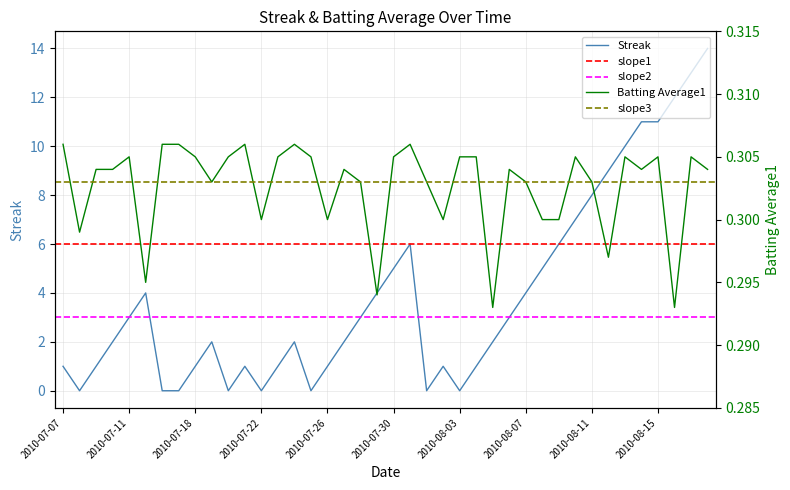

Does the chart have visible grid lines?

Yes